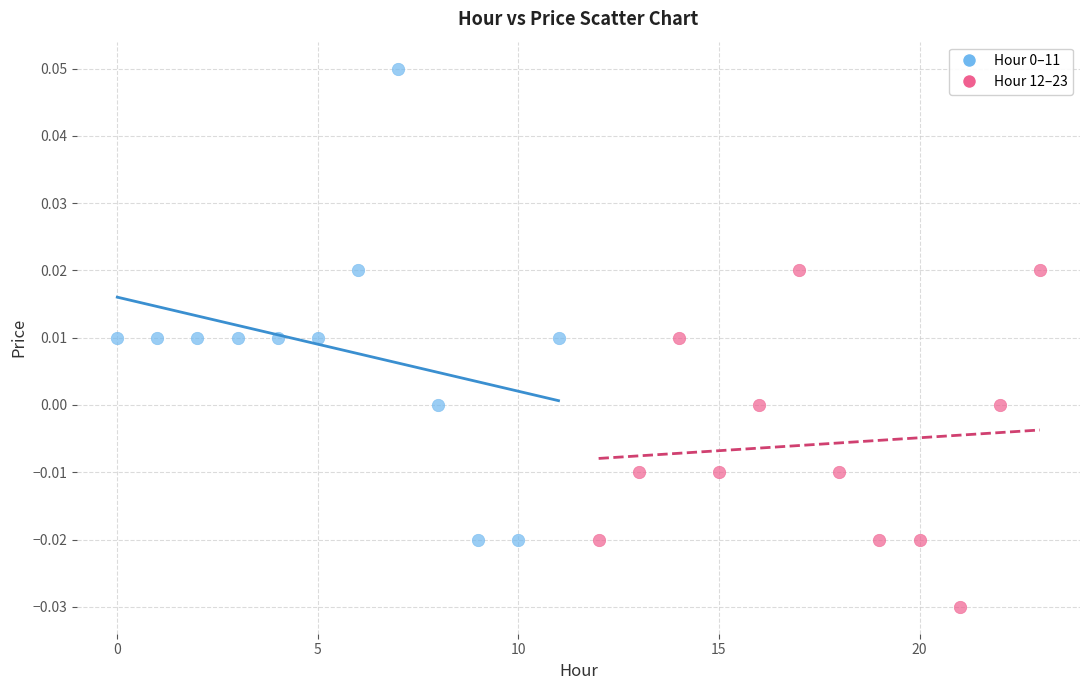

Which series contains the lowest Y value?

Hour 12–23